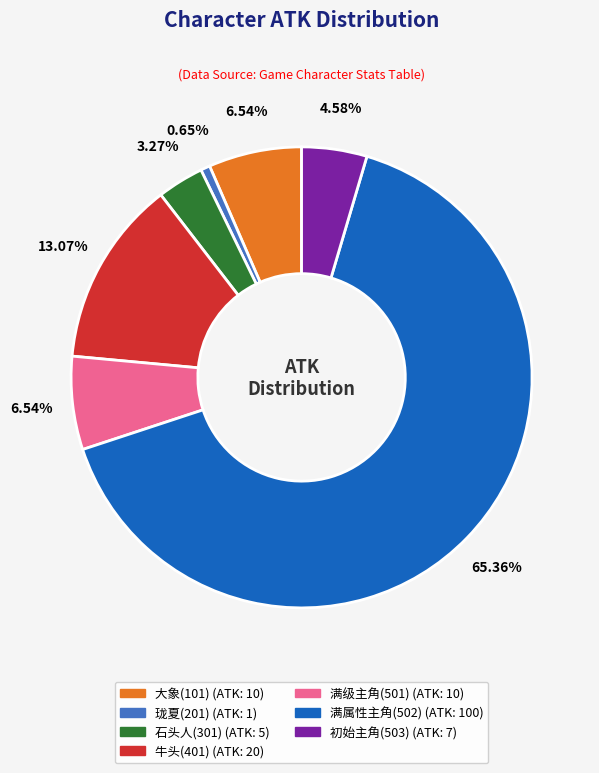

Count the number of slices in the pie.

7